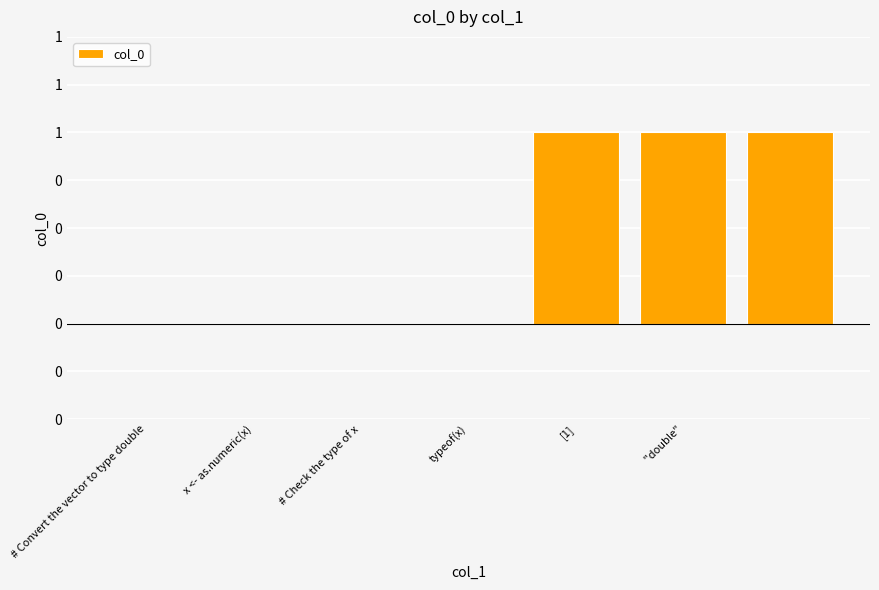

What is the label of the 3rd bar from the left?

# Check the type of x